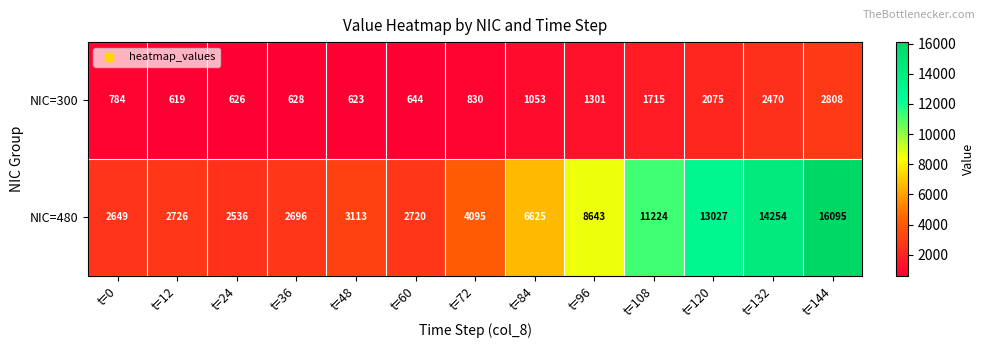

What is the total value across all series at t=0?

3433